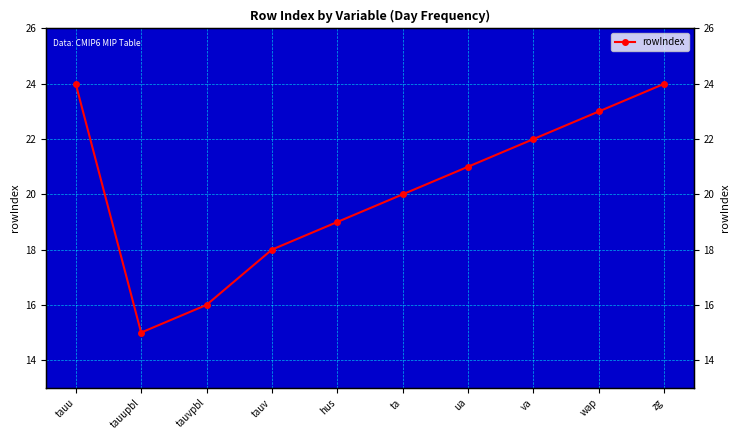

What is the label of the 6th point from the right?

hus